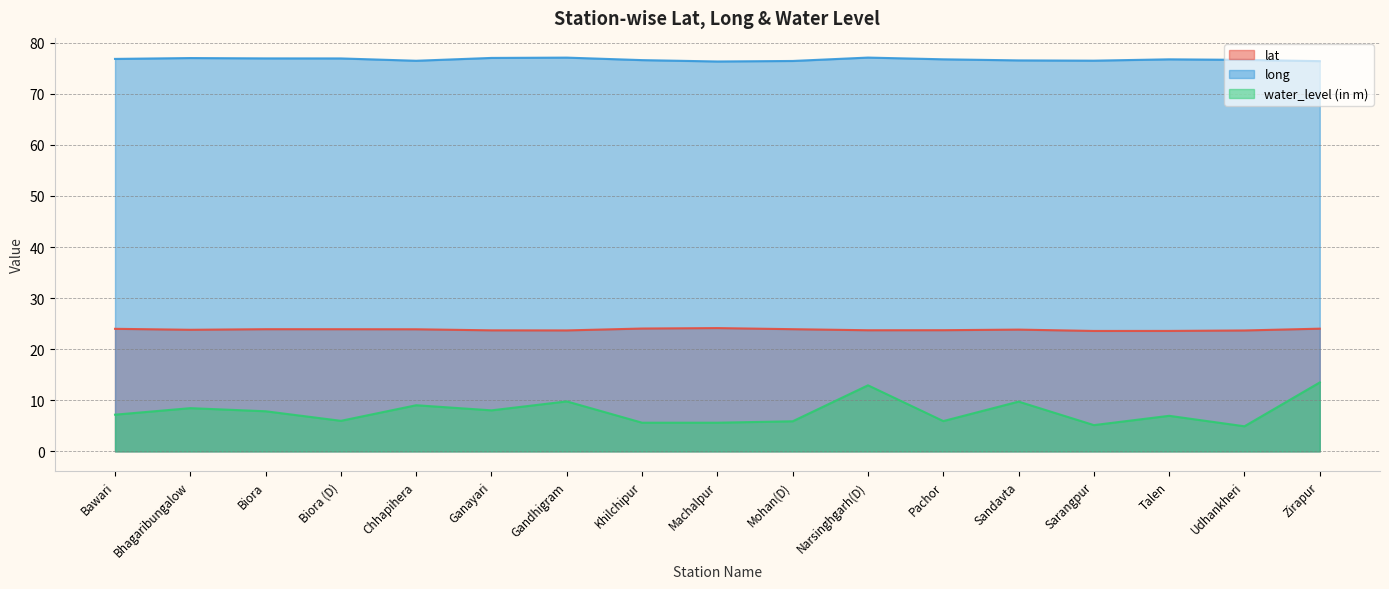

At which category does the chart reach its minimum across all series?

Udhankheri